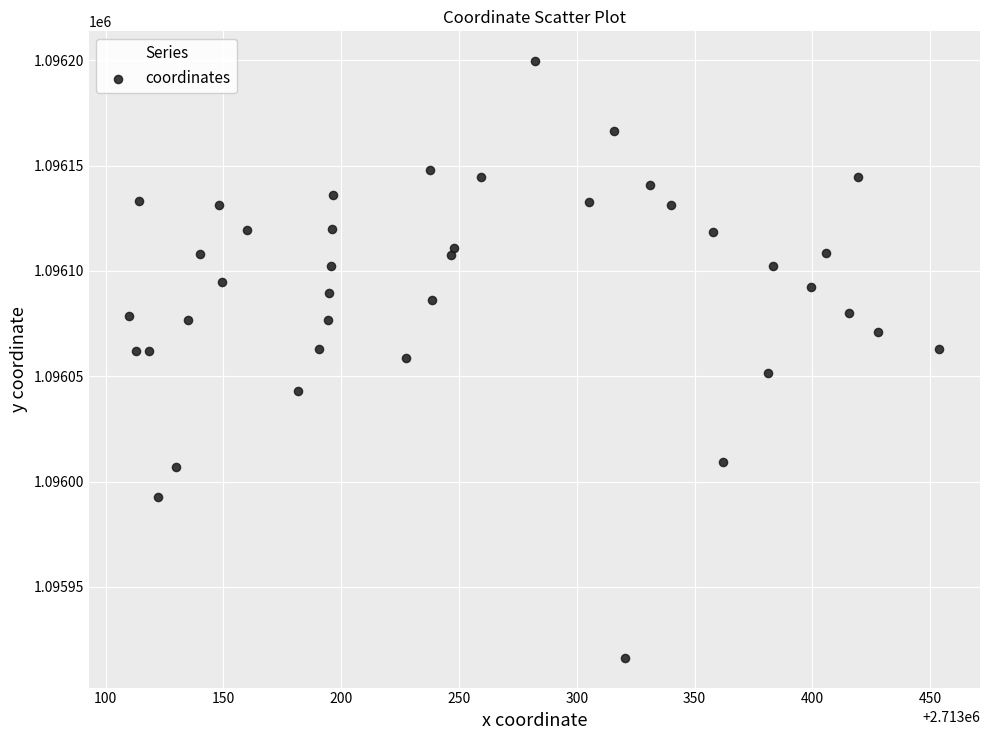

What is the range of X values (max minus min)?

343.9